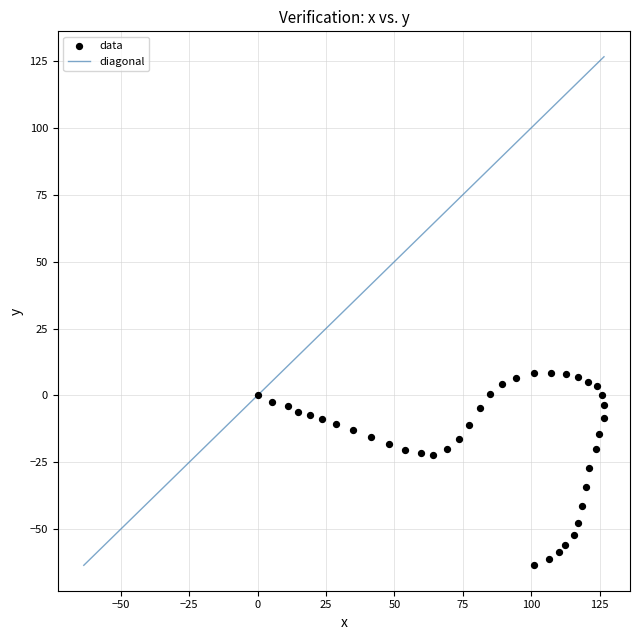

What is the range of Y values (max minus min)?

72.0